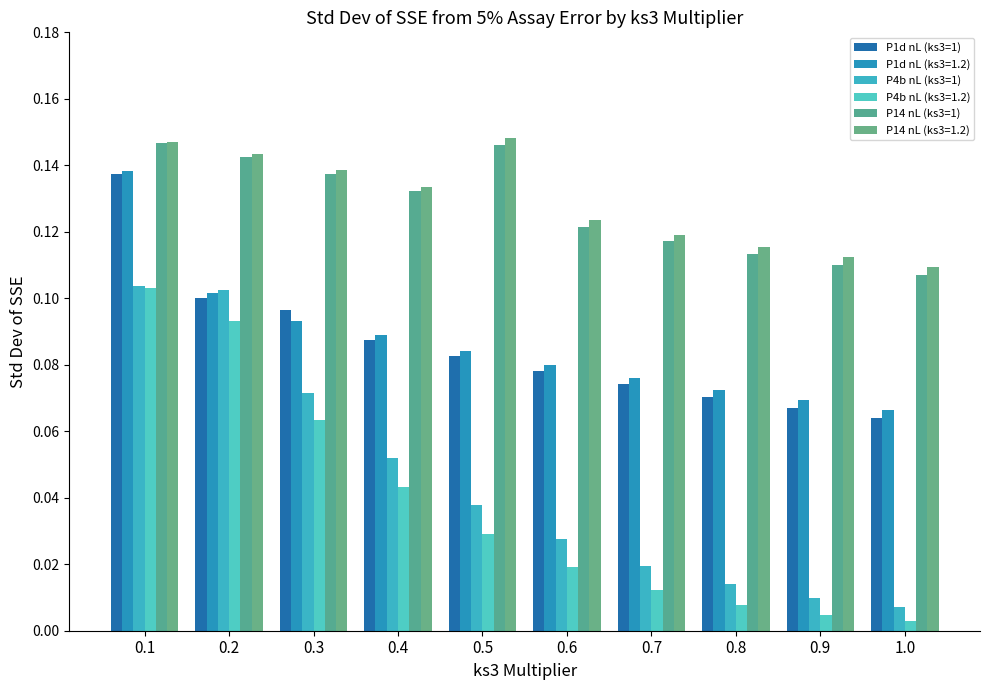

Are the bars grouped side by side (vs. stacked)?

Yes